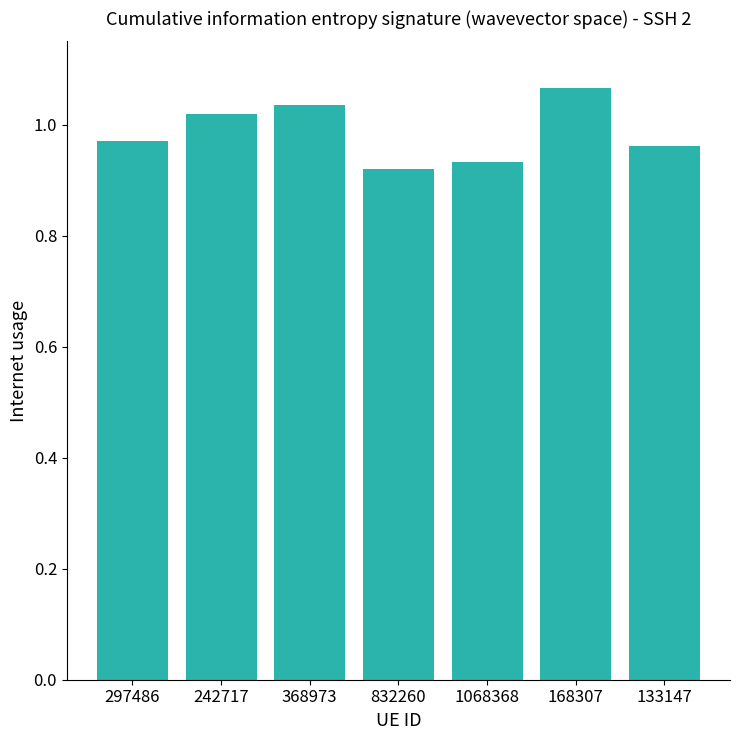

Which label corresponds to the largest value in the chart?

168307